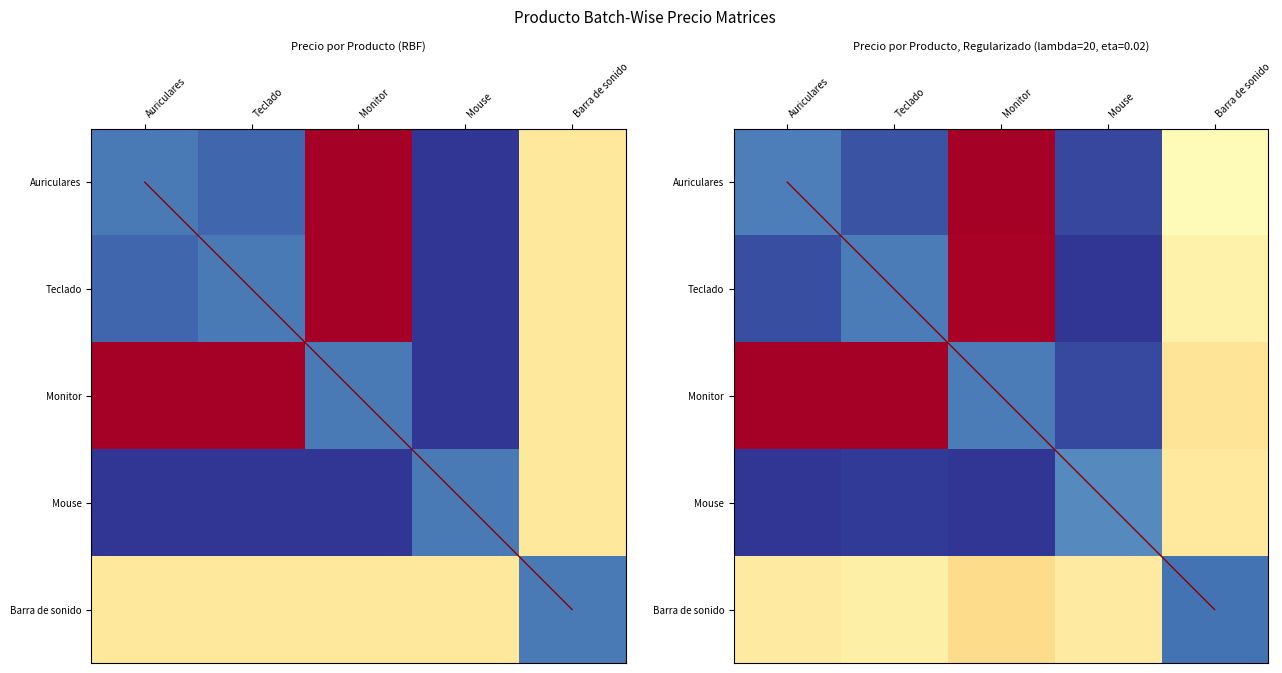

What is the difference between the Monitor values at Monitor and Teclado?

0.9